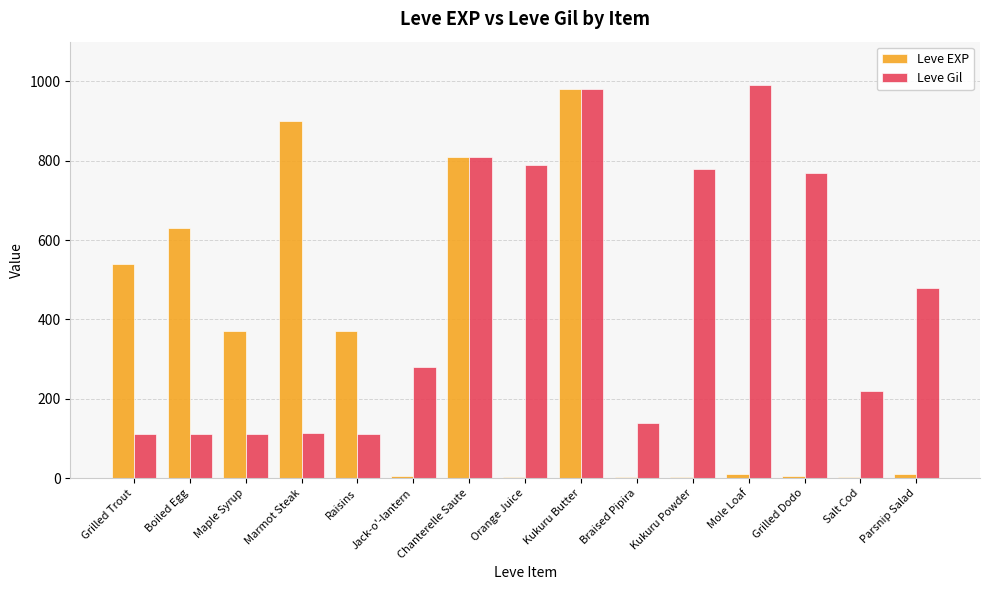

At which label is Leve EXP closest to 491?

Grilled Trout